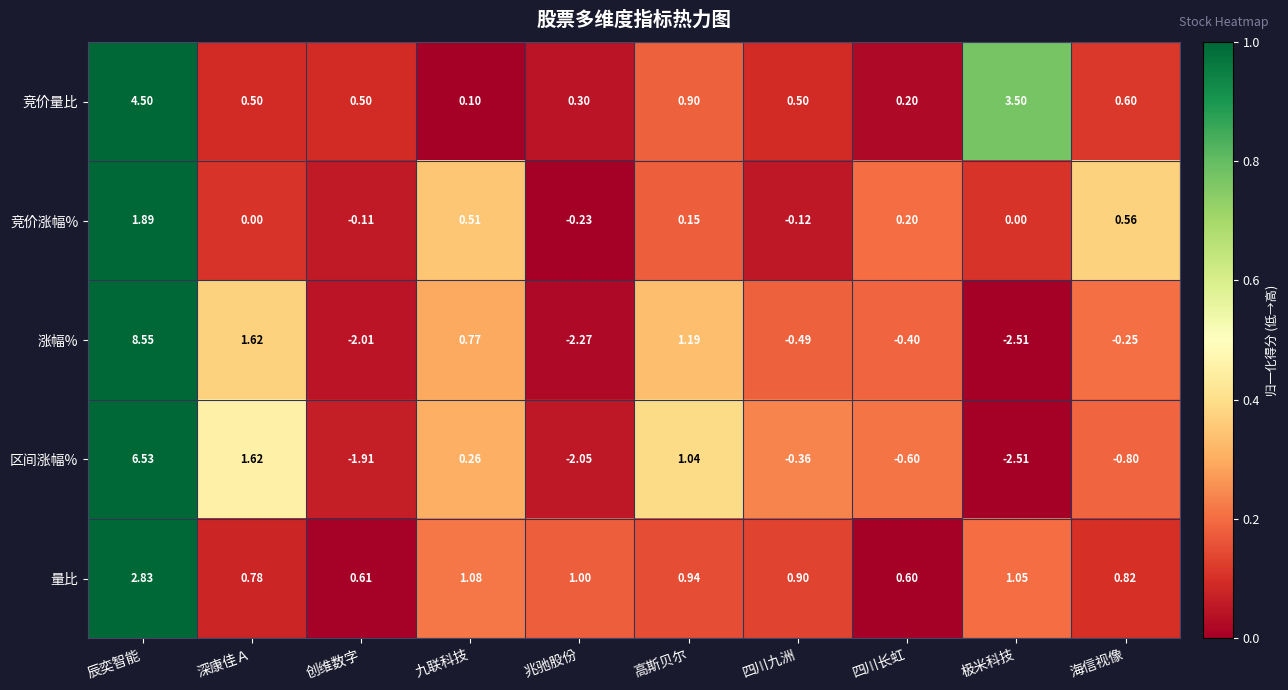

Which category has the lowest value across all series?

极米科技